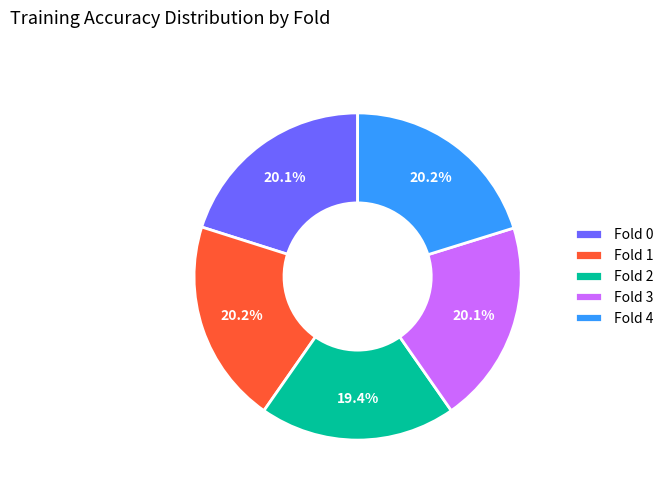

To the nearest percent, what is the combined percentage of Fold 4 and Fold 3?

40%